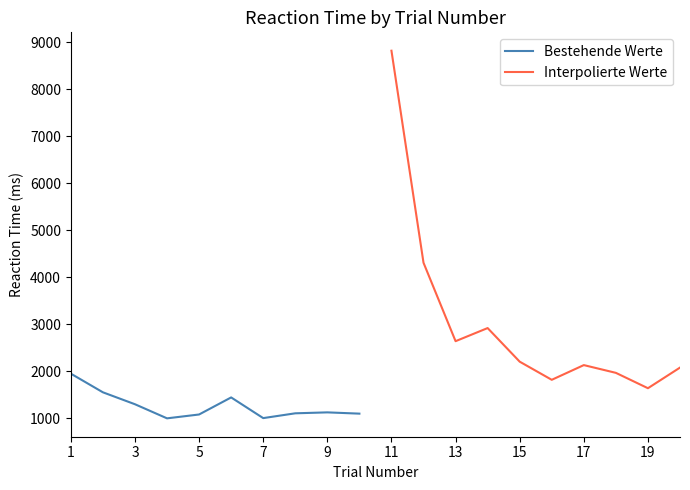

What is the smallest value displayed?

999